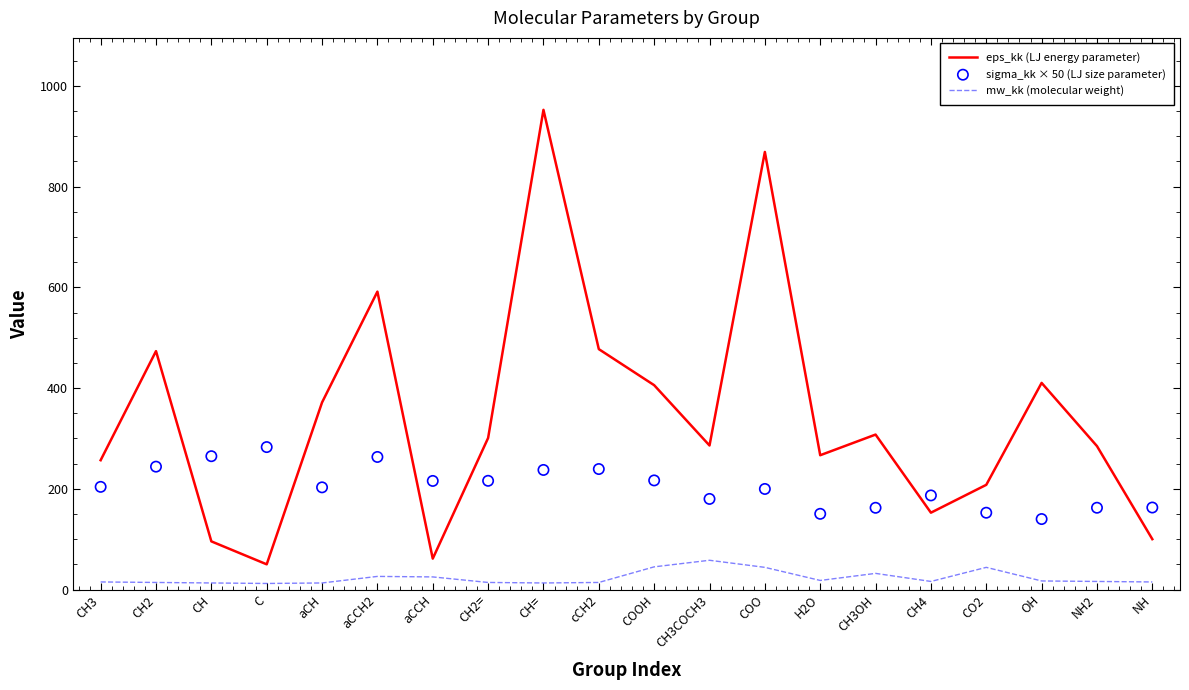

What is the total value across all series at NH2?

463.2